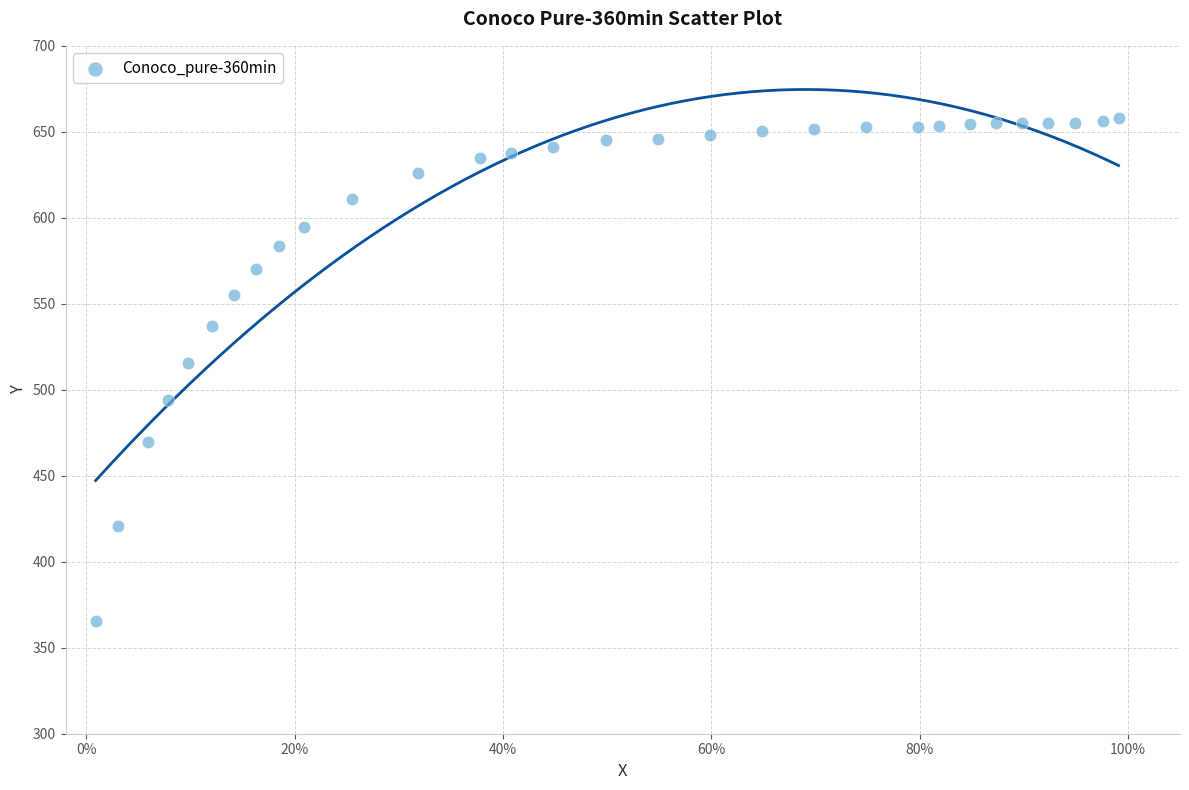

What is the range of Y values (max minus min)?

292.2